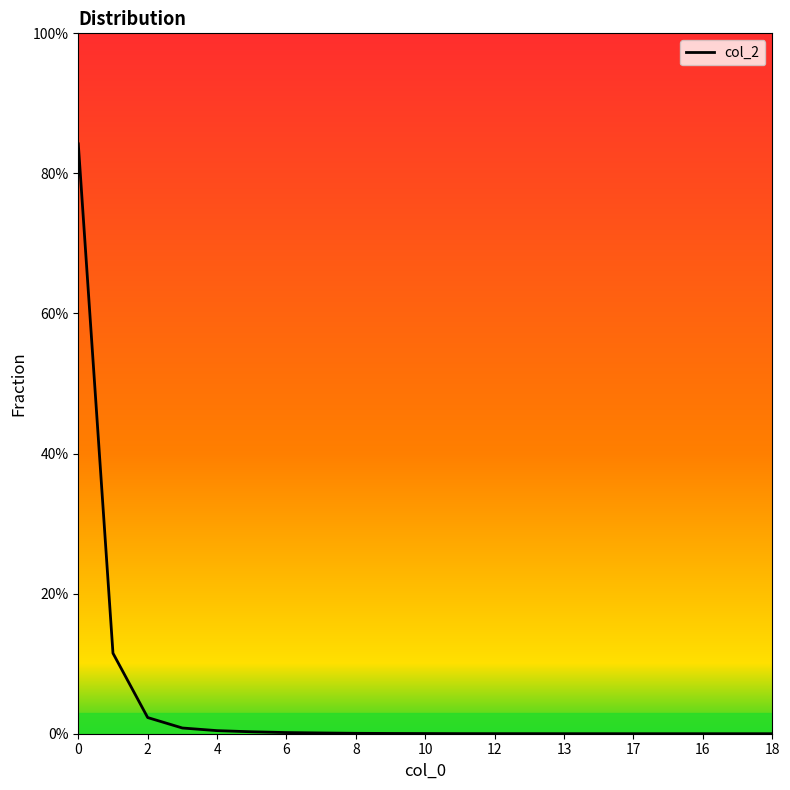

Reading left to right, extract all data points from this chart.

0.8	0.1	0.0	0.0	0.0	0.0	0.0	0.0	0.0	0.0	0.0	0.0	0.0	0.0	0.0	0.0	0.0	0.0	0.0	0.0	0.0